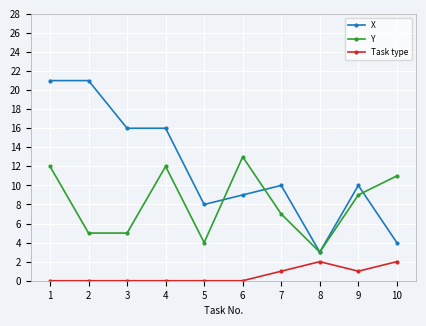

The value of Y at 4 is 12. True or false?

True